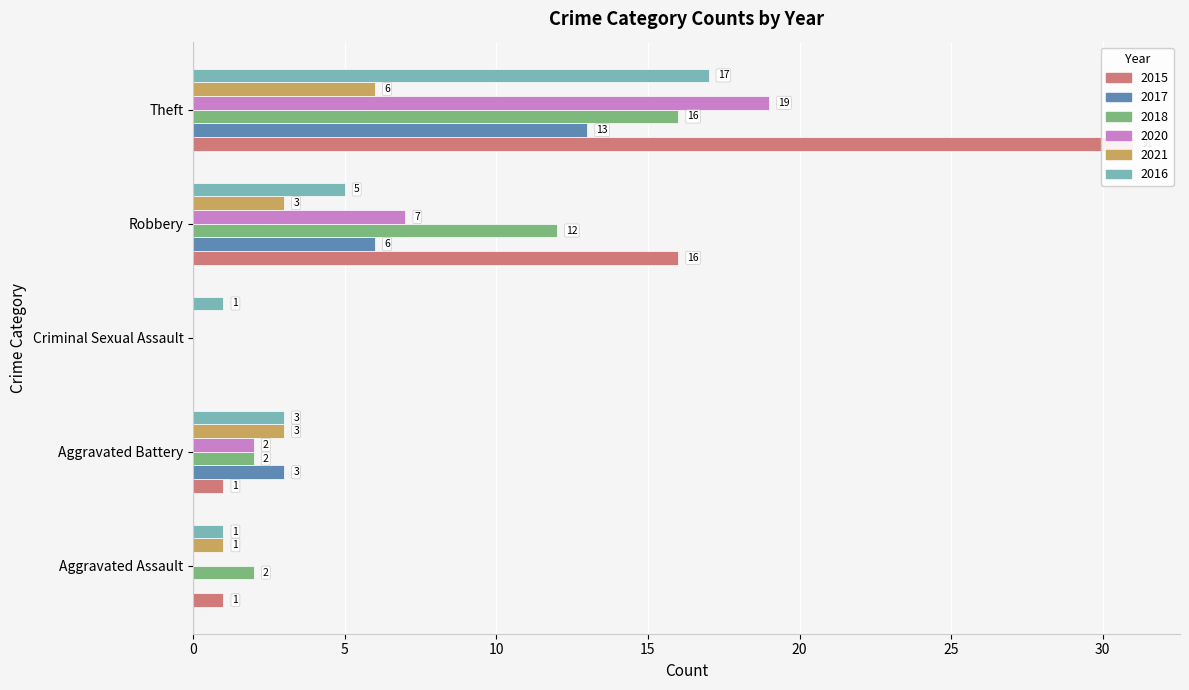

At how many categories does at least one series exceed 4?

2